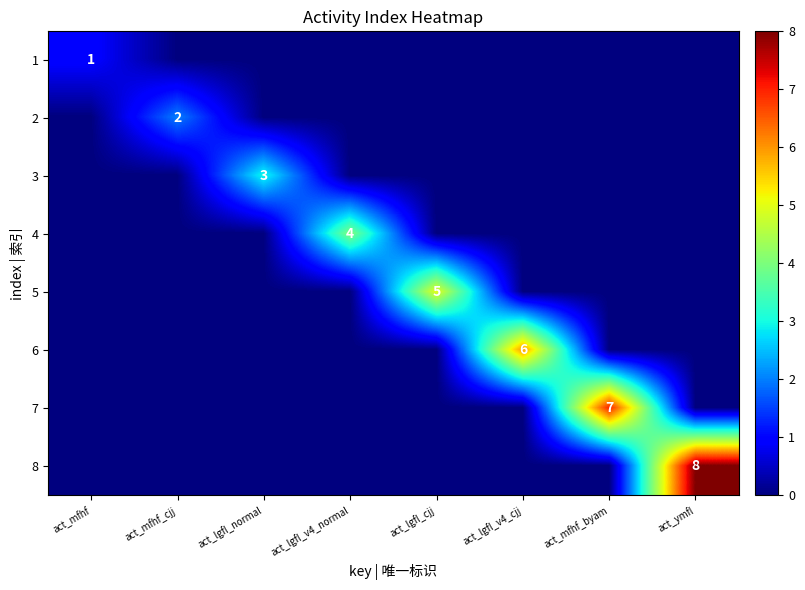

What is the spread (max minus min) of values at act_lgfl_v4_normal?

4